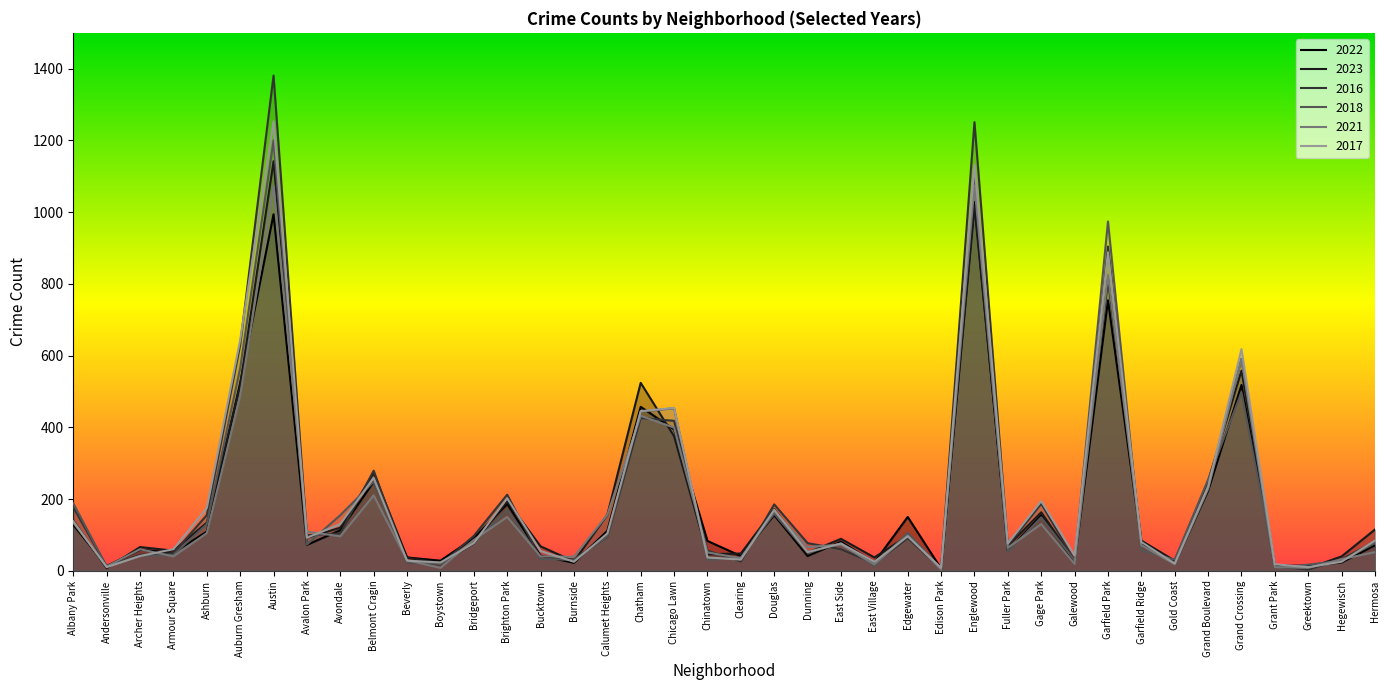

At how many categories does at least one series exceed 1155?

2